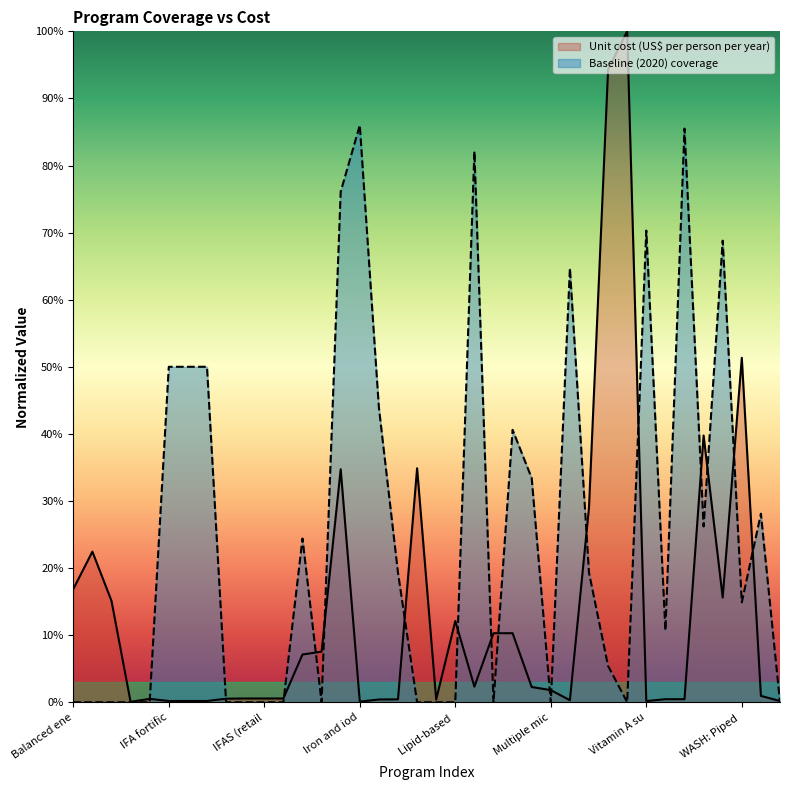

What is the difference between the highest and lowest values at Public provision of complementary foods?

0.1